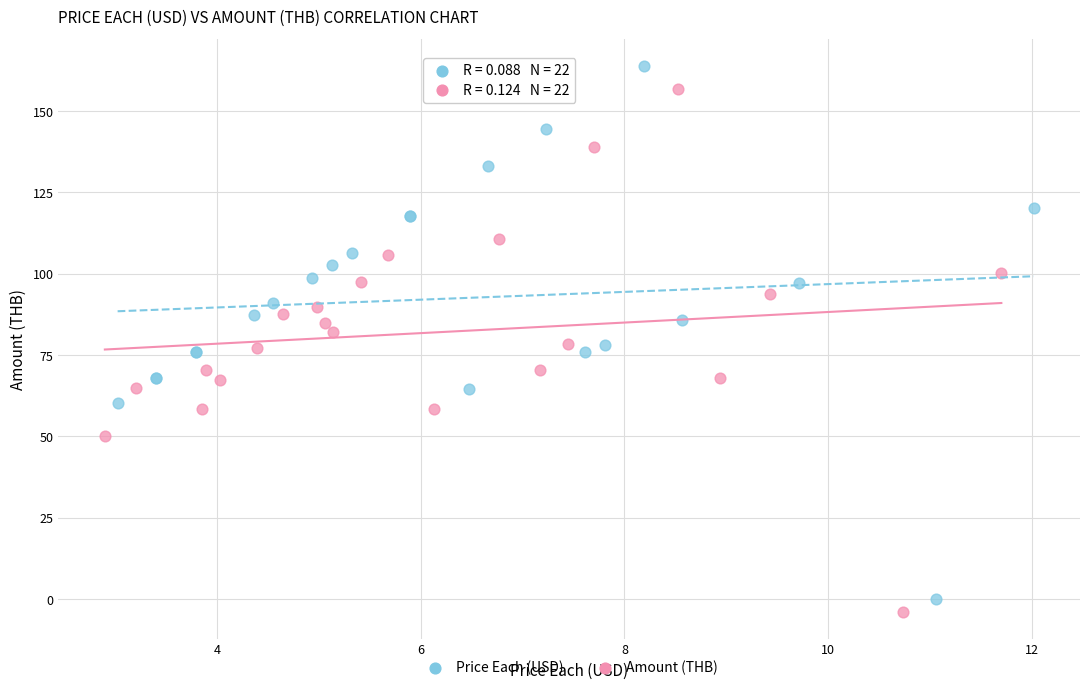

Which series has the largest Y range (max minus min)?

Price Each (USD)